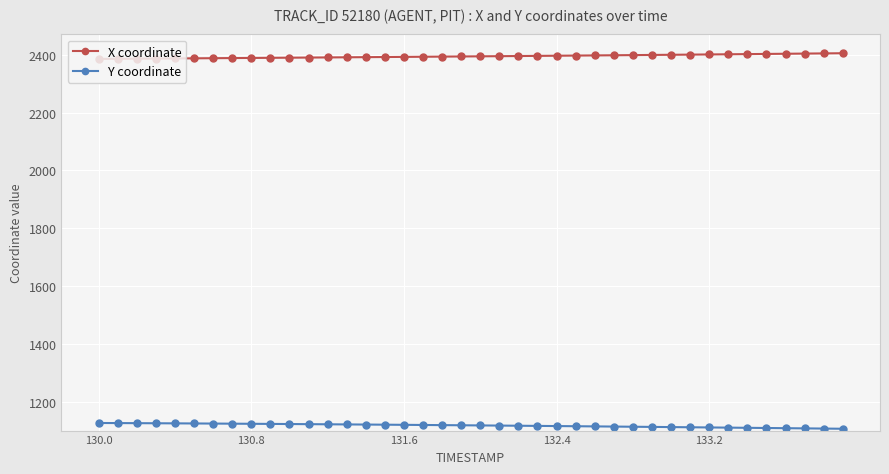

Rank the series by their average value, from highest to lowest.

X coordinate, Y coordinate